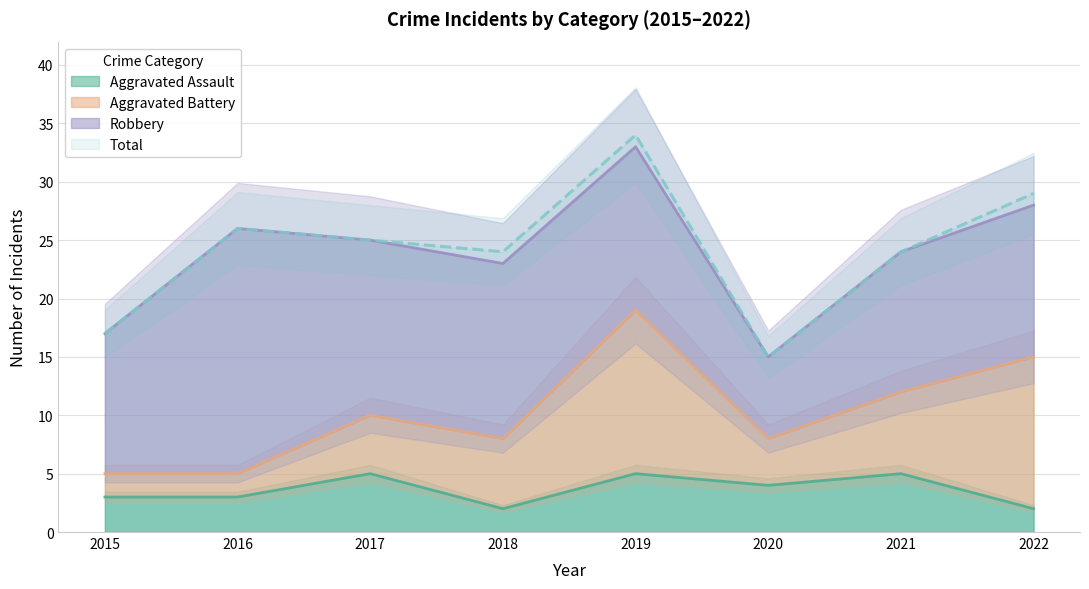

What is the value of the Aggravated Assault point at the 1st from the left?

3